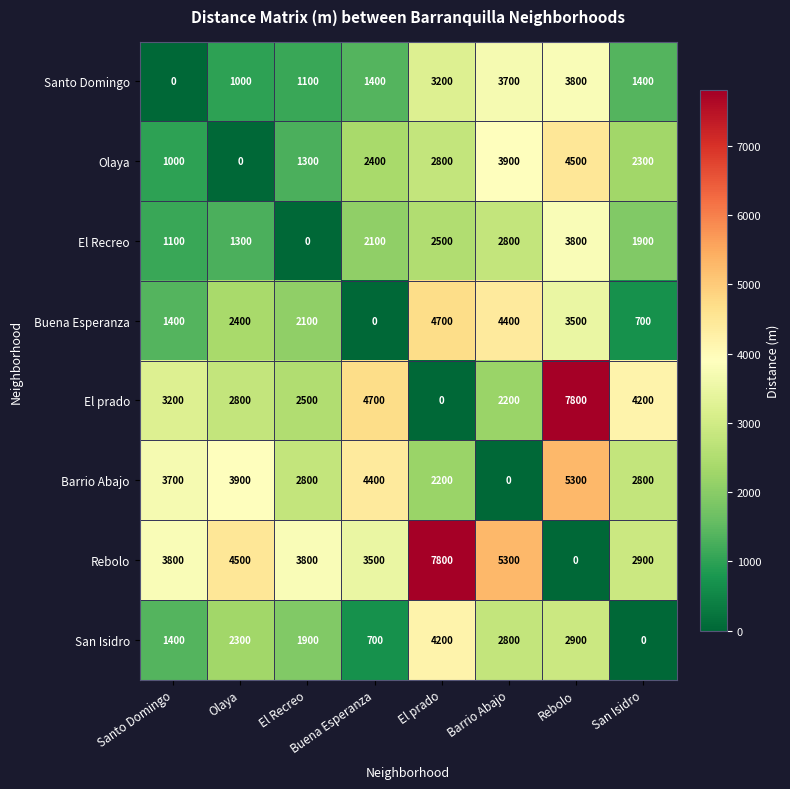

Which series has the largest total across all categories?

Rebolo